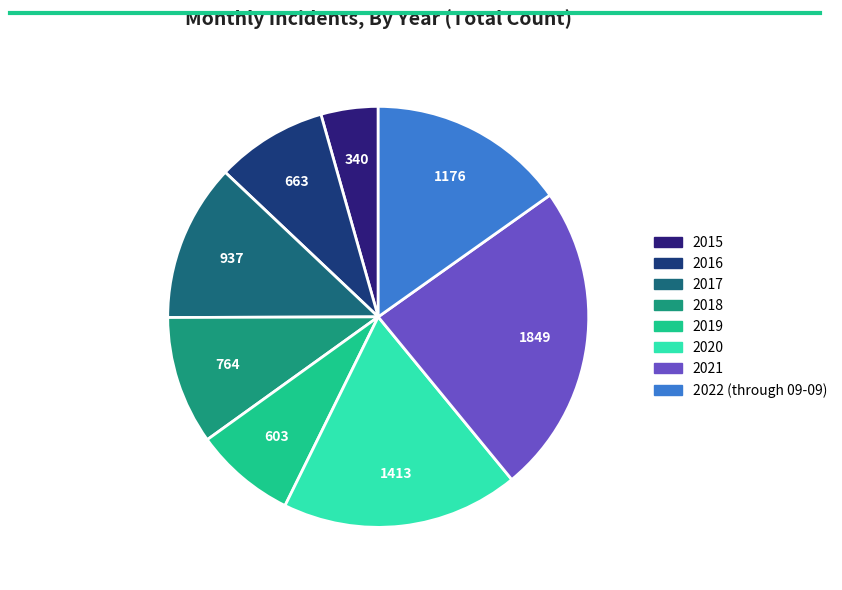

True or false: 2018 accounts for 10% of the total.

True